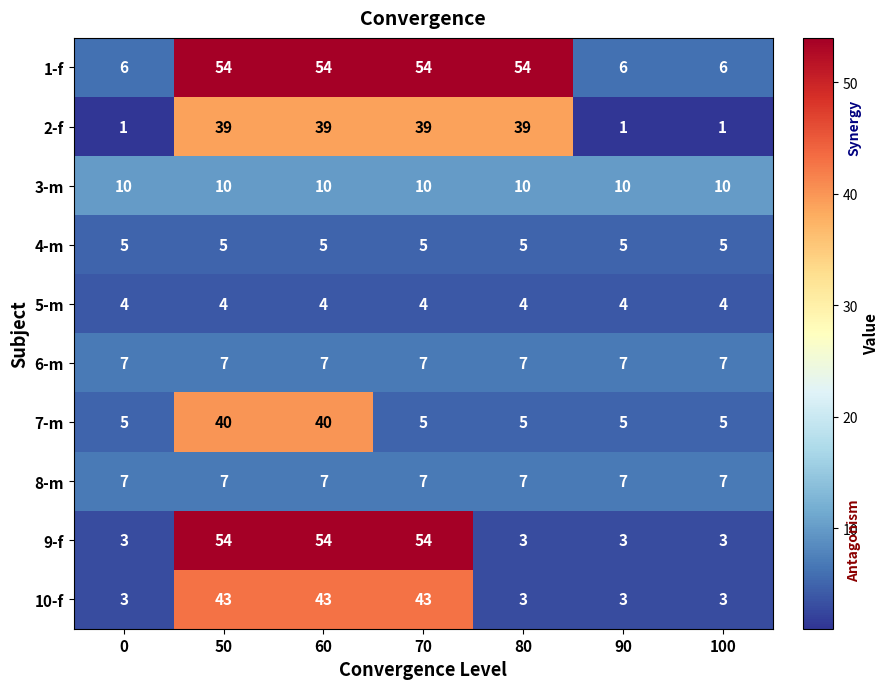

Is the value of 2-f at 80 greater than the value of 9-f at 70?

No